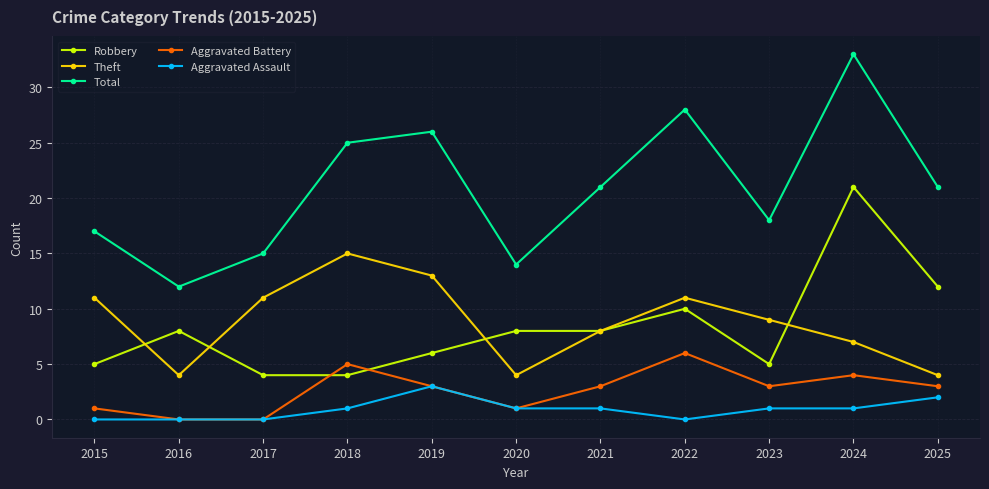

What is the difference between the highest and lowest values at 2024?

32